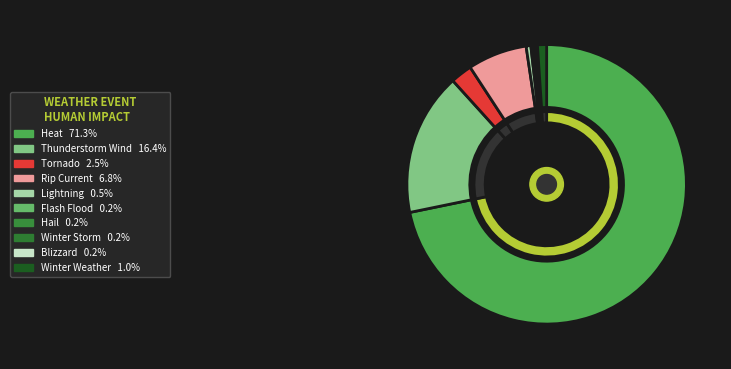

The Winter Weather slice represents 1% of the pie. True or false?

True